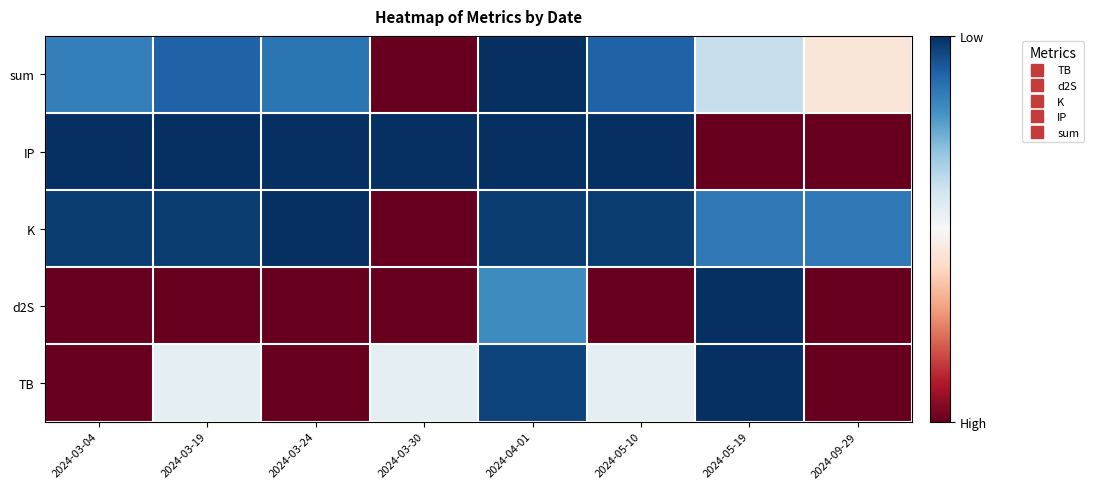

At how many categories does at least one series exceed 0?

8